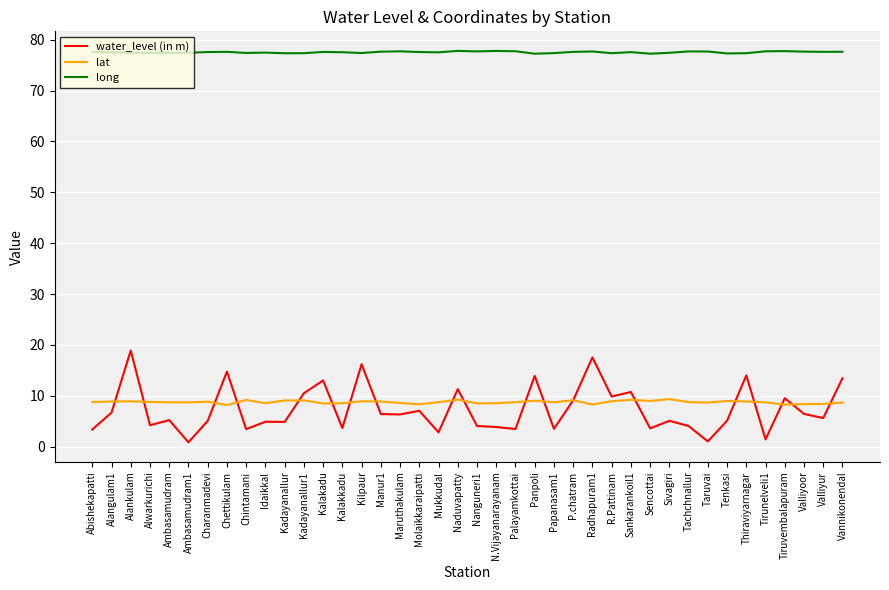

Is the value of water_level (in m) at Tiruvembalapuram greater than the value of long at Sankarankoil1?

No